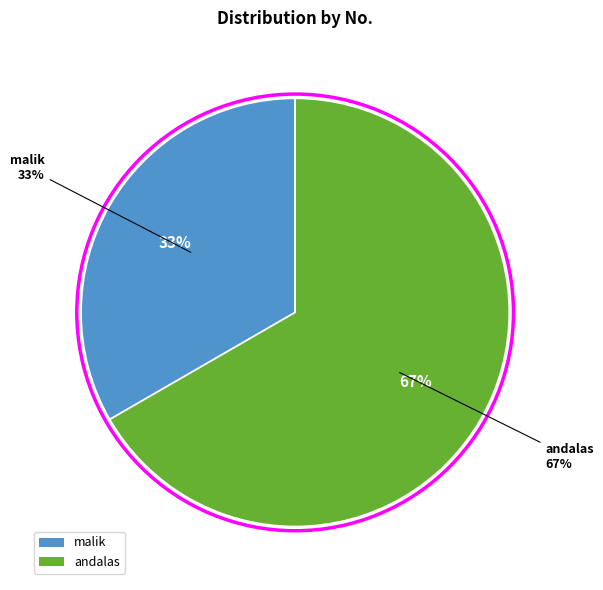

Which category has the biggest portion of the pie?

andalas